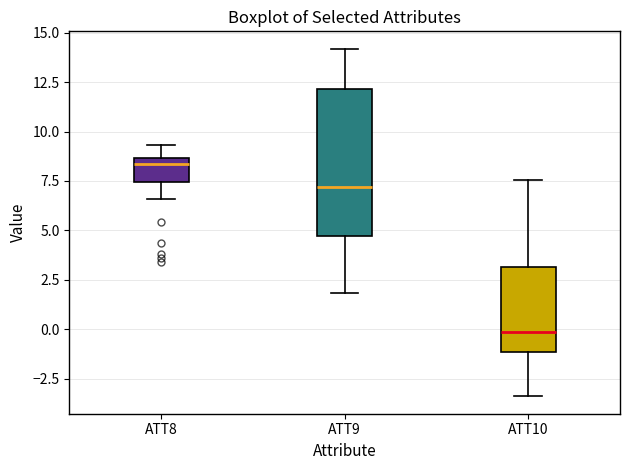

Reading left to right, read every box against the y-axis: the position of its median line, the range the box covers, and the ends of its whiskers. The values are not printed on the chart, so give them approximately, as read against the axis.

ATT8: median 8.5 (just below the box's upper edge), box 7.5 to 8.5, whiskers 6.5 to 9.5
ATT9: median 7.0, box 4.5 to 12.0, whiskers 2.0 to 14.0
ATT10: median 0.0, box -1.0 to 3.0, whiskers -3.5 to 7.5